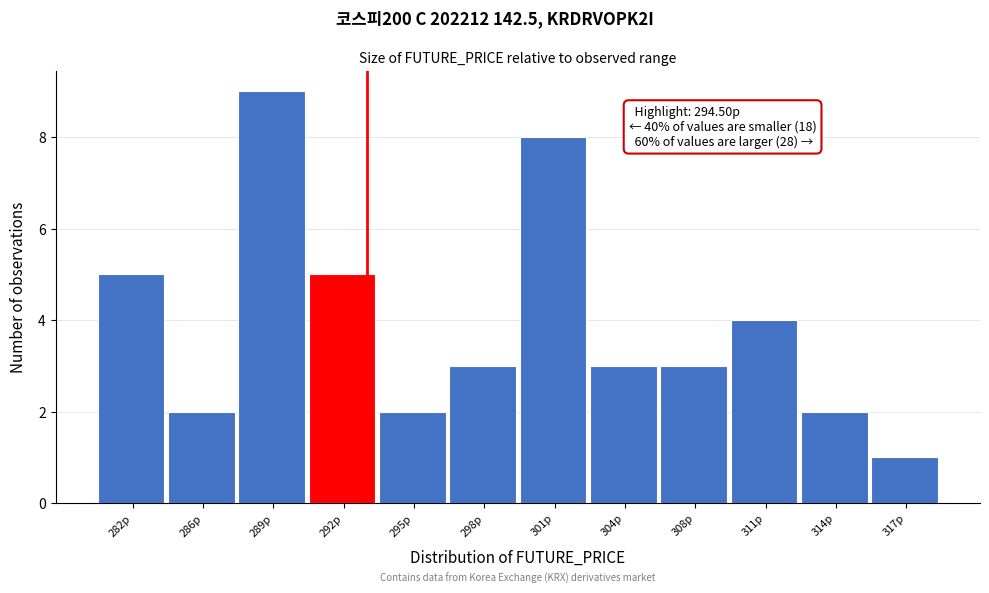

Reading right to left, list all the values displayed in this chart.

1	2	4	3	3	8	3	2	5	9	2	5